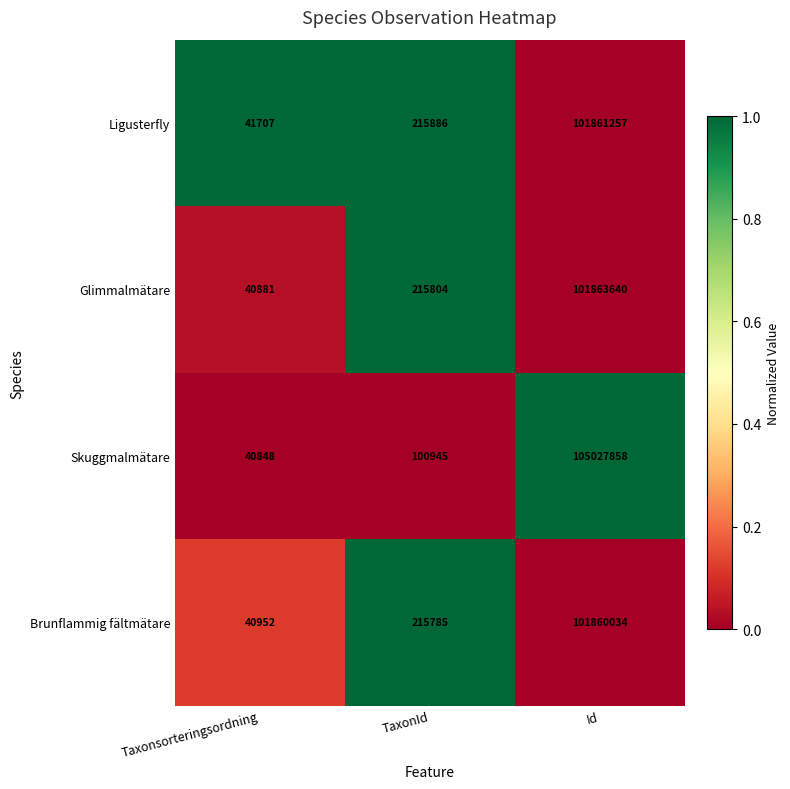

True or false: Glimmalmätare has a value of 121609 at TaxonId.

False